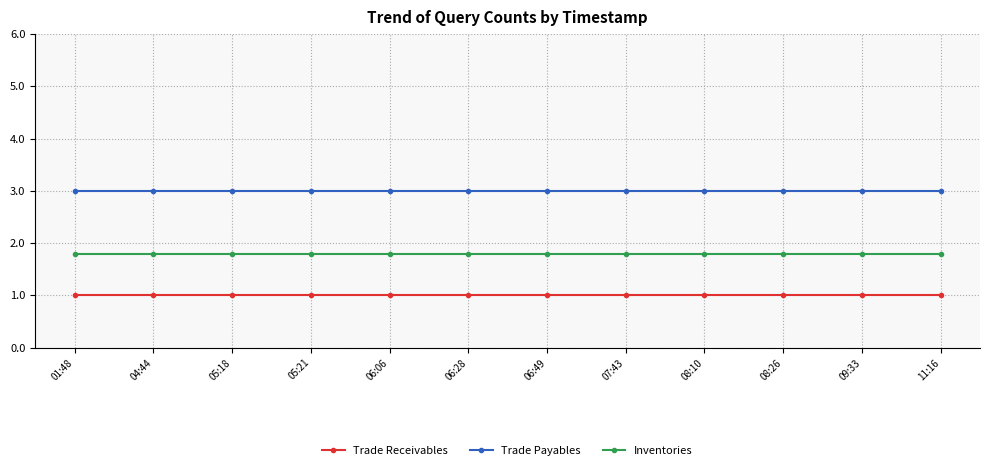

Which series has the largest total across all categories?

Trade Payables